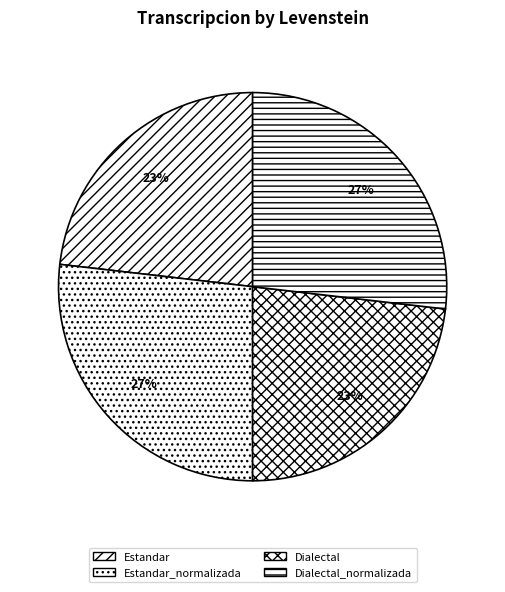

Is it true that Estandar is 16% of the pie?

False